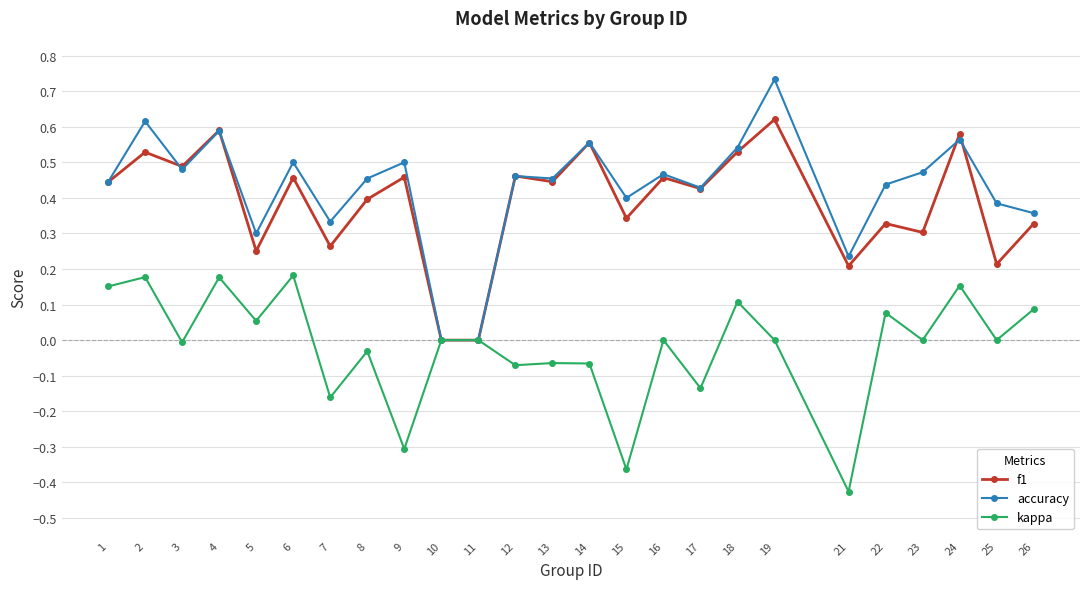

List the series in order of their peak value, lowest first.

kappa, f1, accuracy